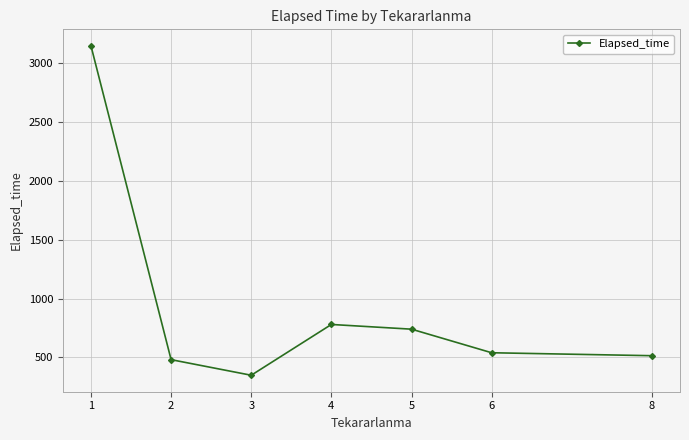

Where is the first local maximum?

4